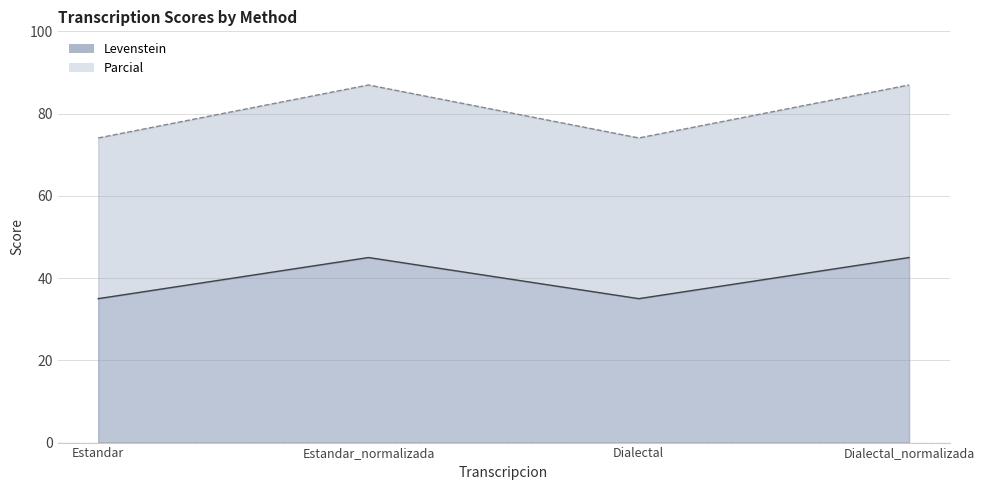

Where is the first local maximum for Levenstein?

Estandar_normalizada